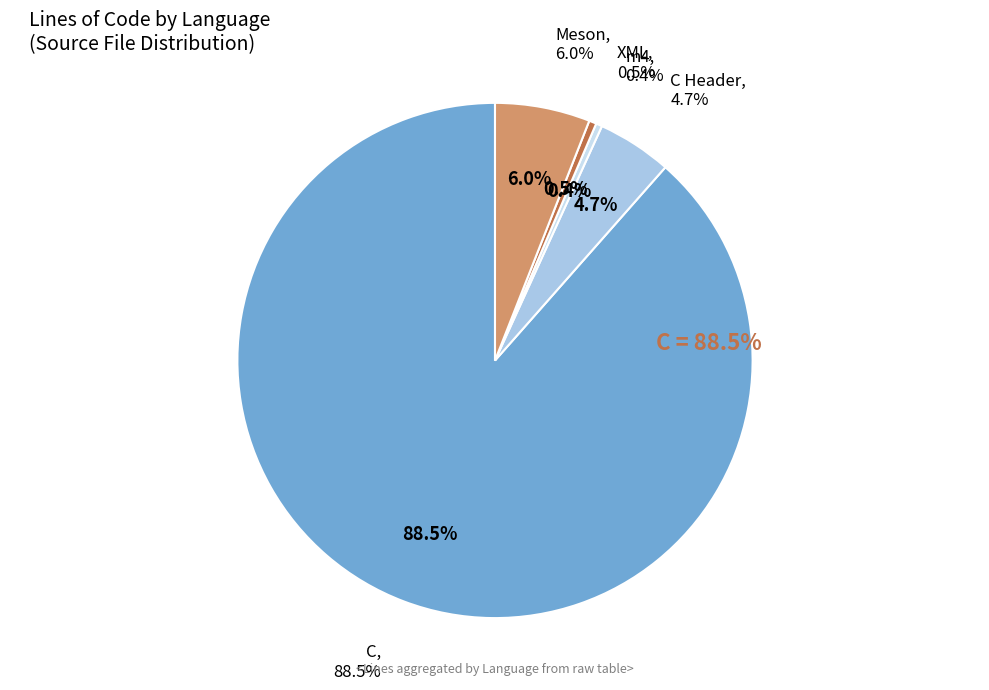

Is it true that XML is 6% of the pie?

False